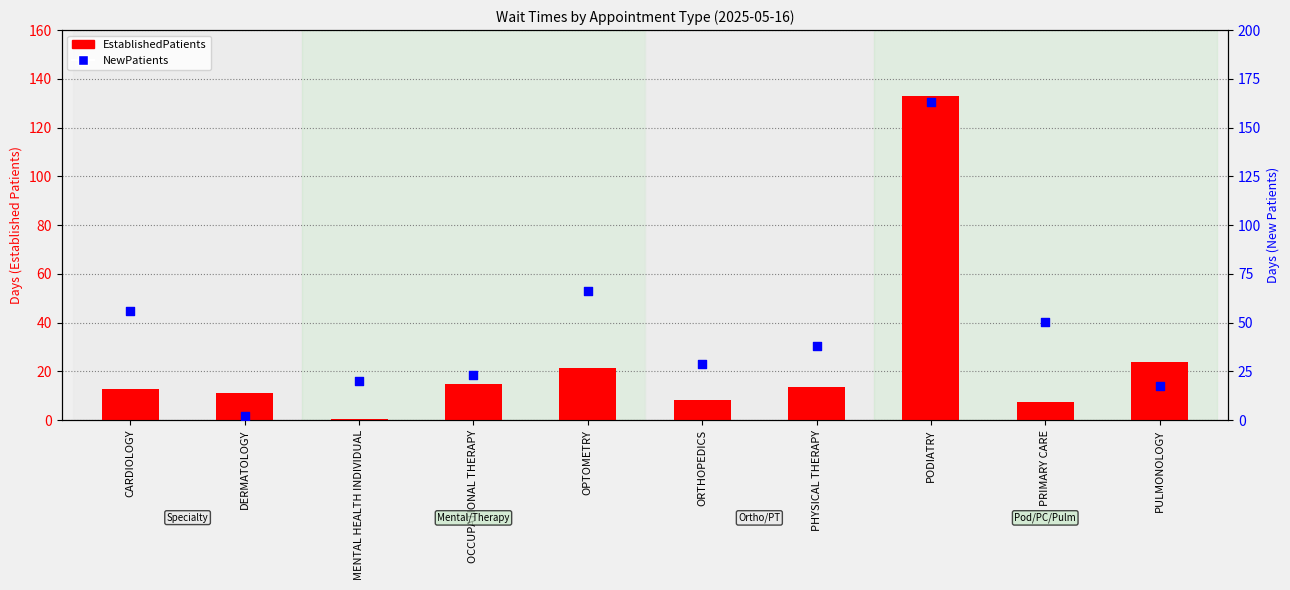

Which series has the largest Y range (max minus min)?

NewPatients